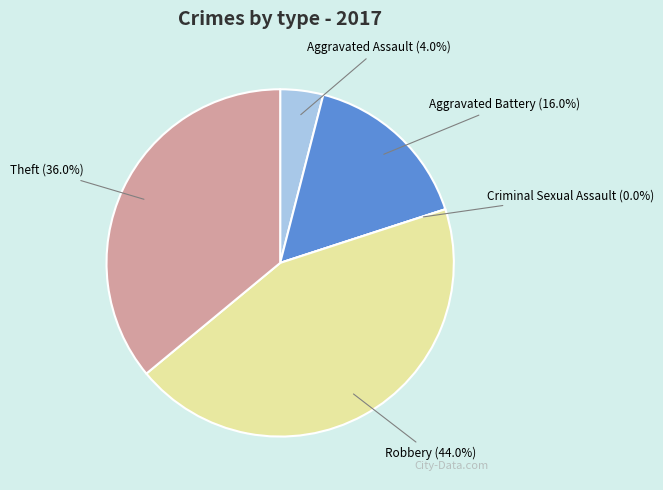

Between Robbery and Criminal Sexual Assault, which is larger?

Robbery